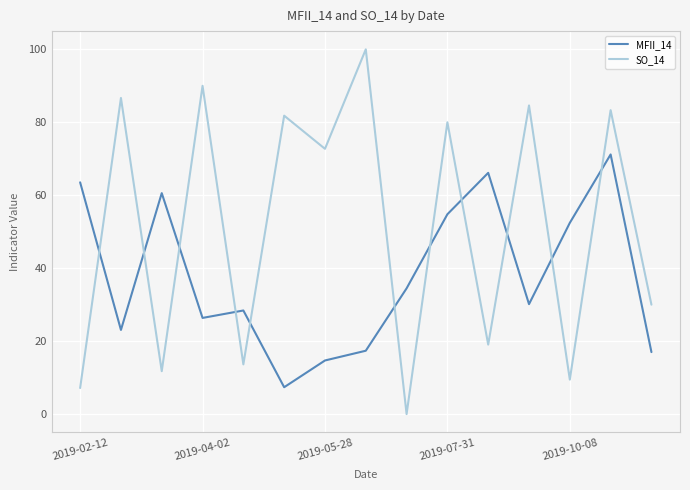

What is the lowest value of the MFII_14 series?

7.4